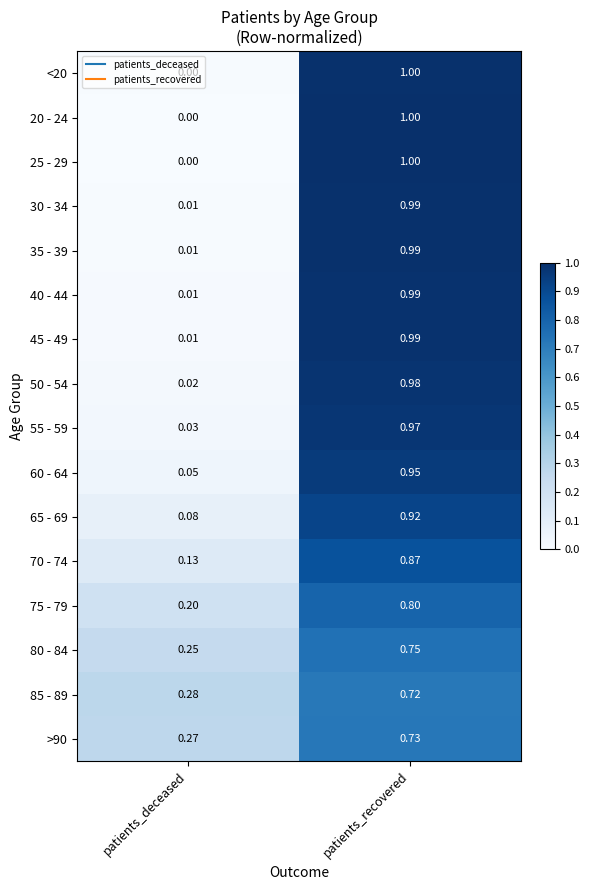

At which category is the sum across all series the highest?

patients_recovered